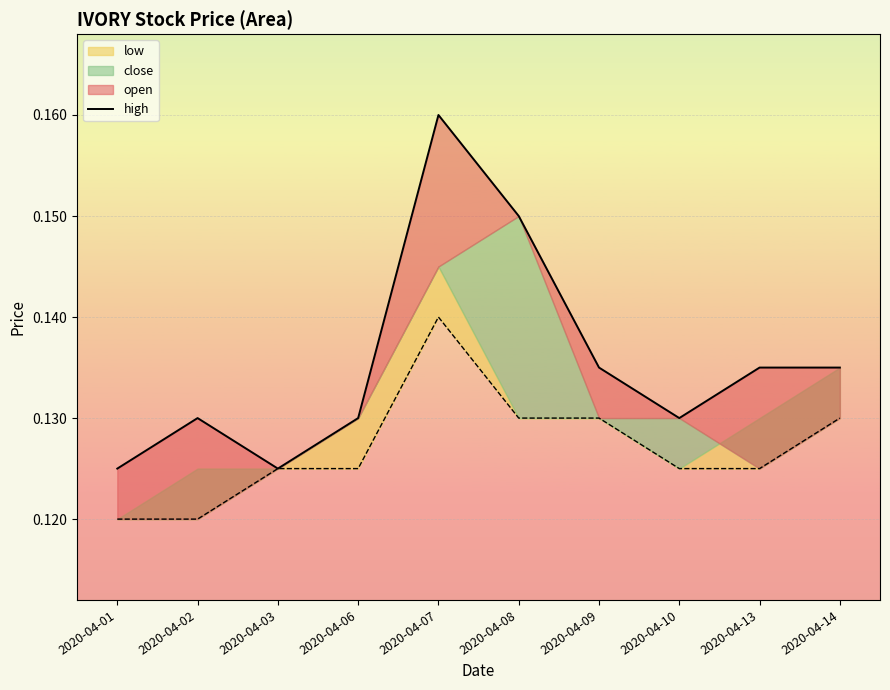

True or false: the data shows 0.1 at 2020-04-06.

True